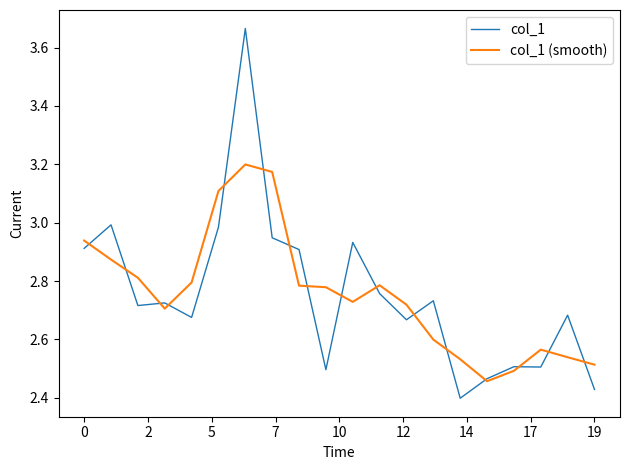

Which series has the largest range (max minus min)?

col_1